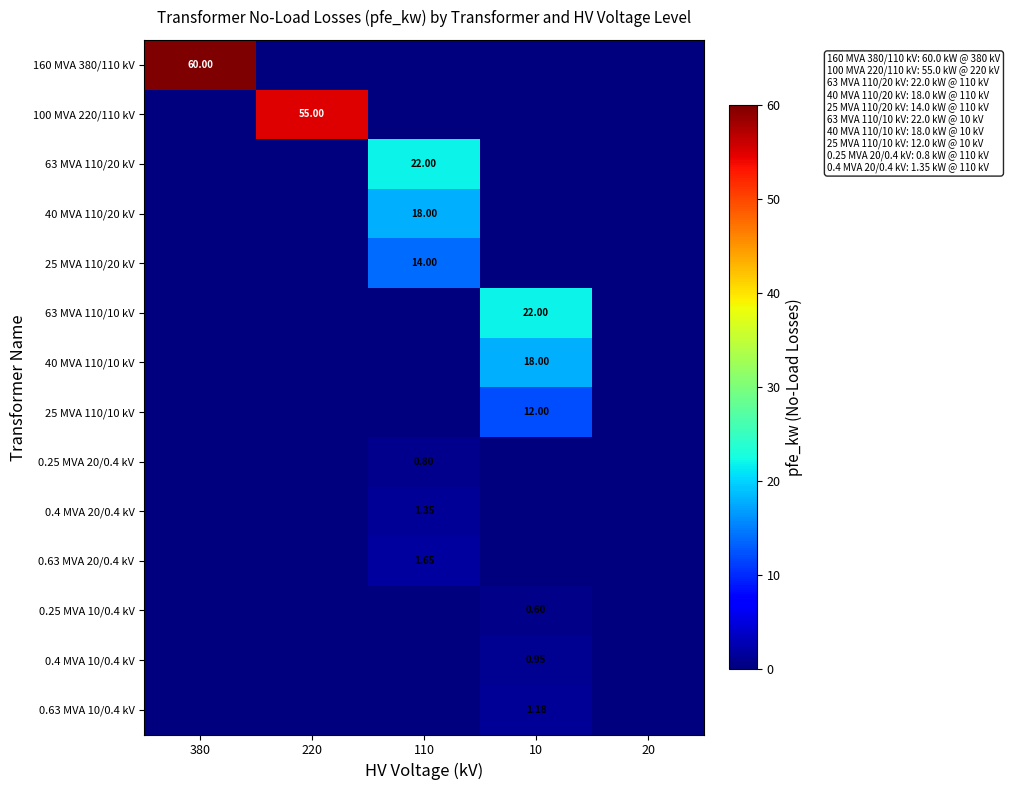

True or false: 0.4 MVA 10/0.4 kV has a value of 0.0 at 110.

True